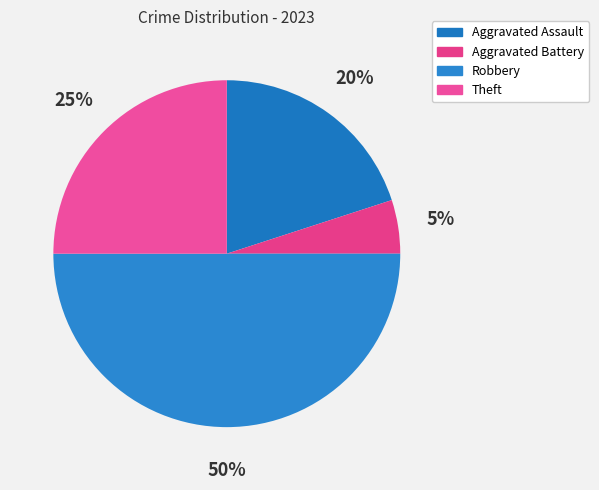

Count the number of slices in the pie.

4